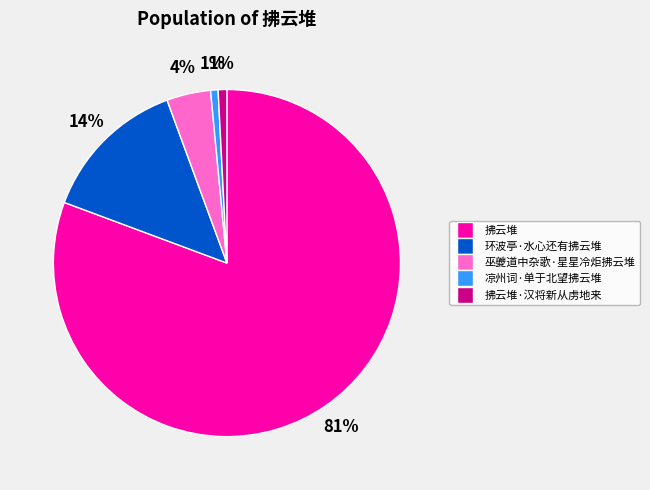

Between 巫夔道中杂歌·星星冷炬拂云堆 and 凉州词·单于北望拂云堆, which is larger?

巫夔道中杂歌·星星冷炬拂云堆